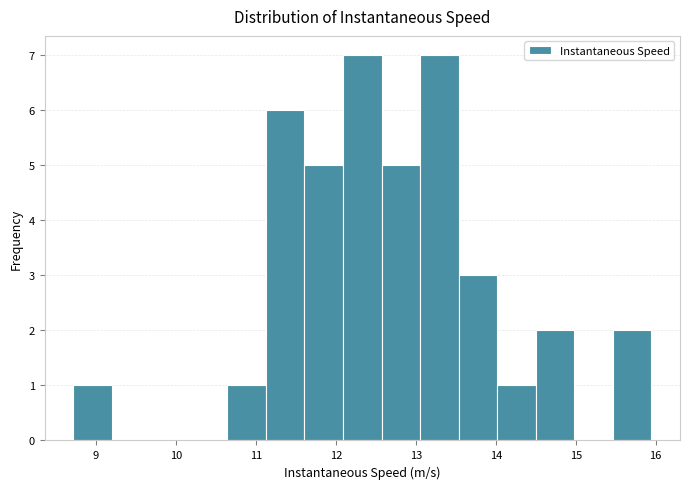

Reading left to right, transcribe this chart: for each bar, give the range it covers on the x-axis and its height. Neither the bar edges nor the heights are printed on the chart, so give them approximately, as read against the axes.

8.7 to 9.2: 1
9.2 to 9.7: 0
9.7 to 10.2: 0
10.2 to 10.6: 0
10.6 to 11.1: 1
11.1 to 11.6: 6
11.6 to 12.1: 5
12.1 to 12.6: 7
12.6 to 13.1: 5
13.1 to 13.5: 7
13.5 to 14.0: 3
14.0 to 14.5: 1
14.5 to 15.0: 2
15.0 to 15.5: 0
15.5 to 15.9: 2